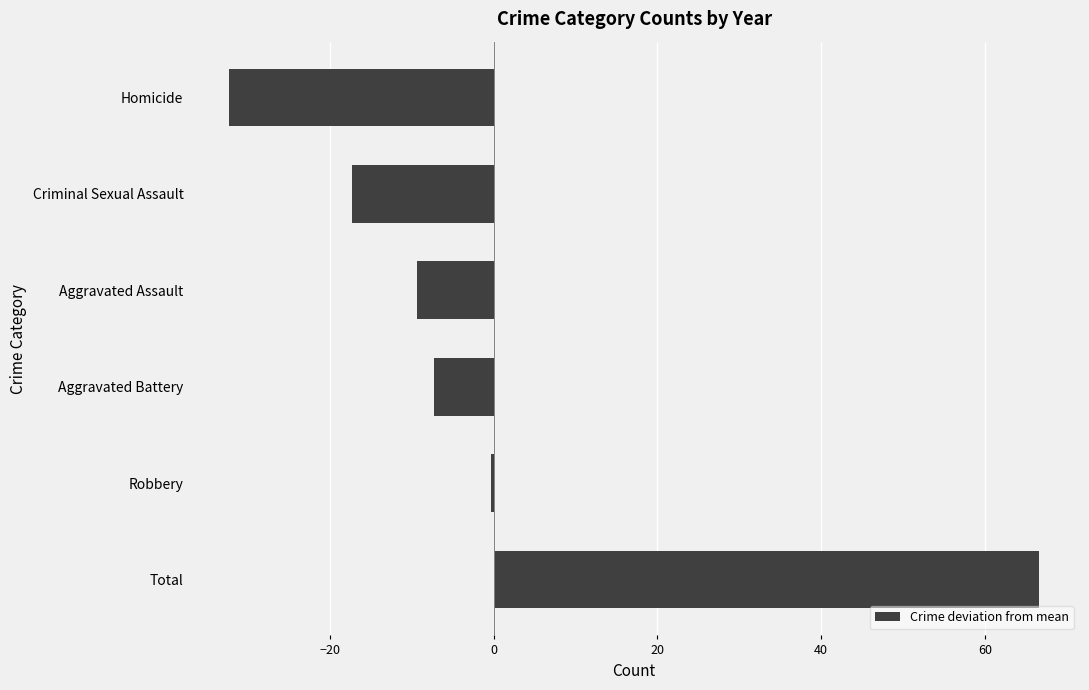

How many distinct data groups are displayed?

1